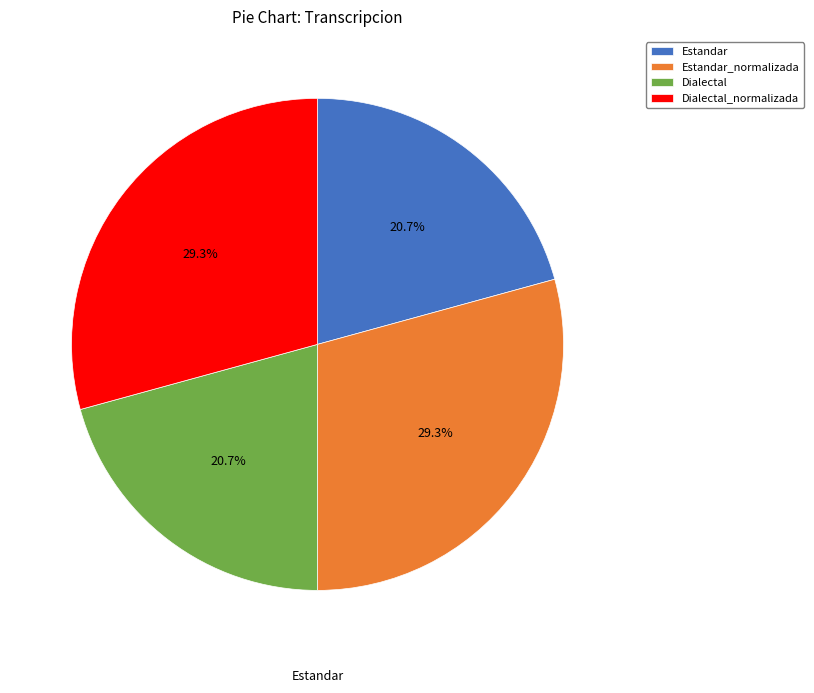

Count the number of slices in the pie.

4